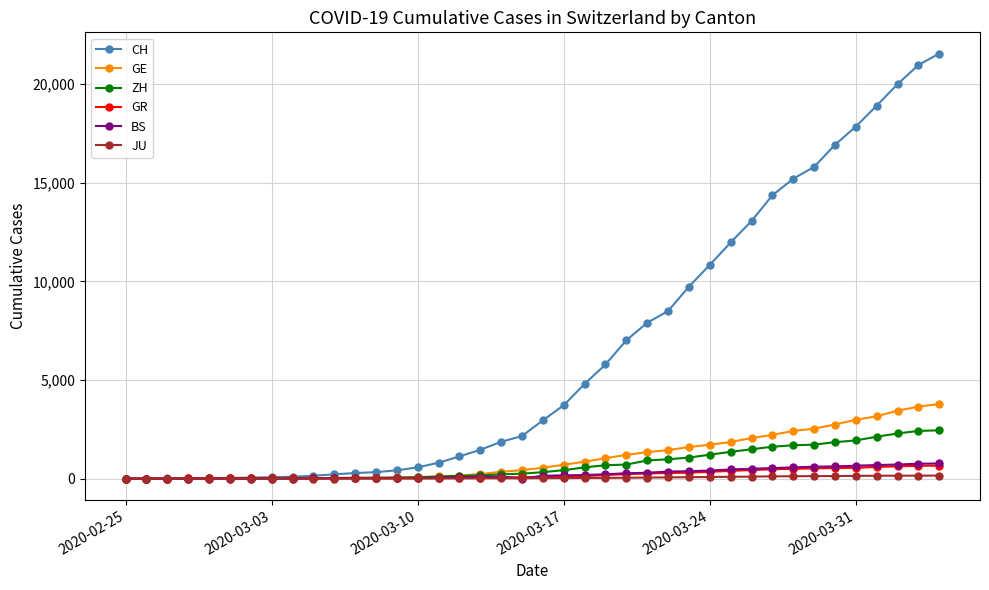

How many values in the CH series are below 2954?

20